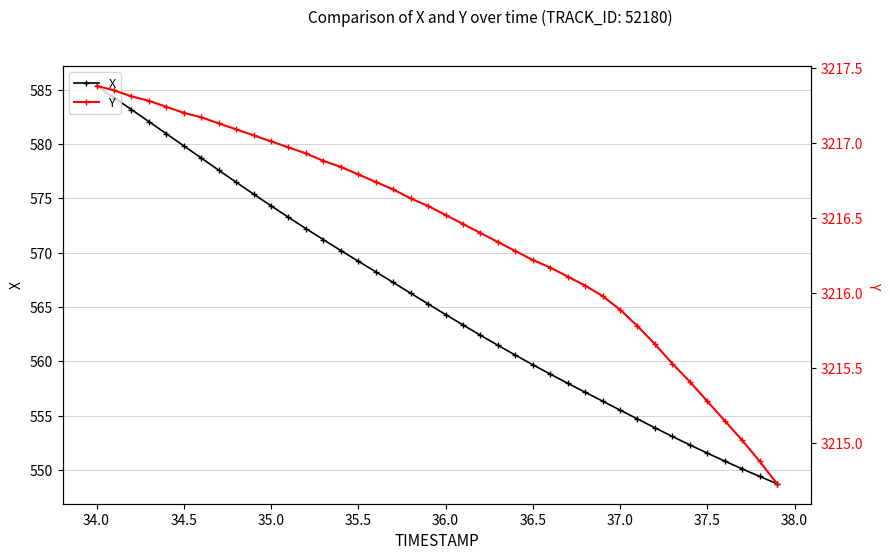

Which series has the largest range (max minus min)?

X